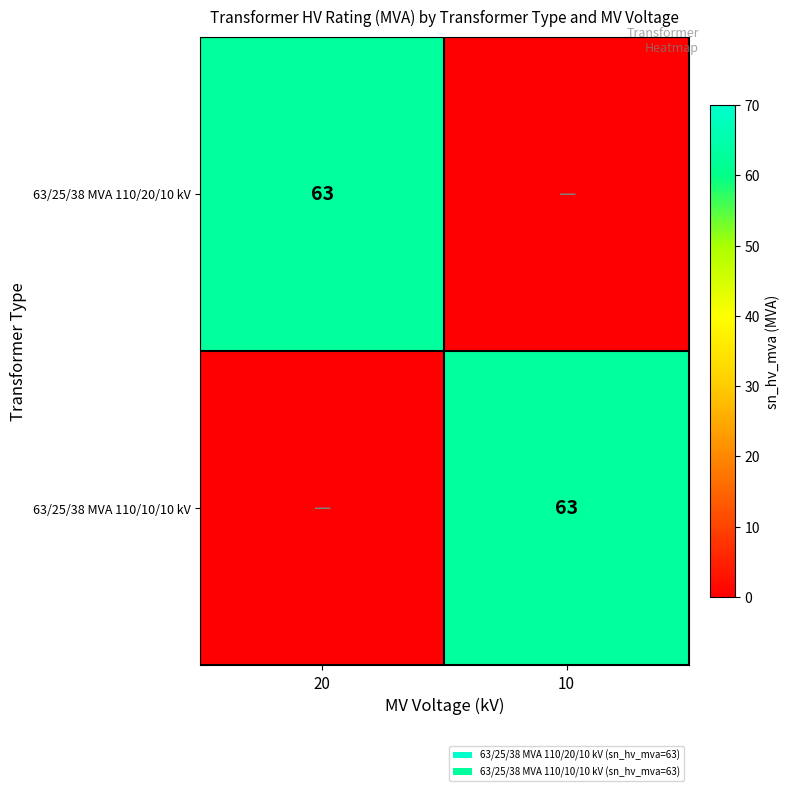

True or false: 63/25/38 MVA 110/10/10 kV has a value of 110 at 10.

False